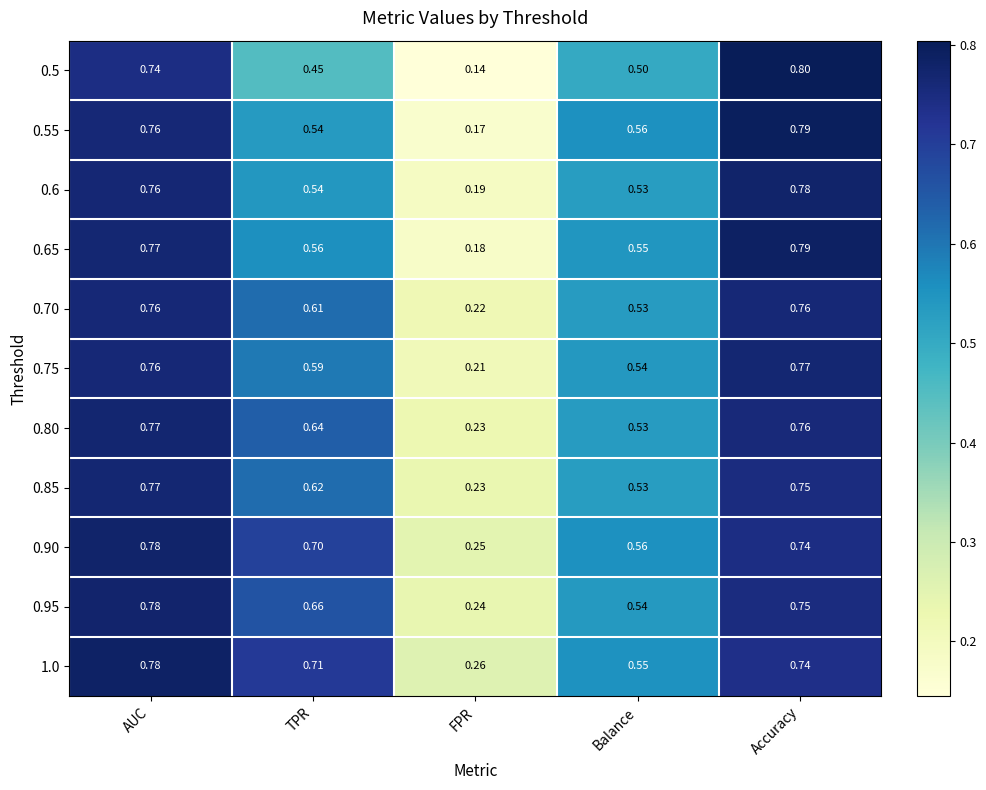

At which category does the chart reach its minimum across all series?

FPR